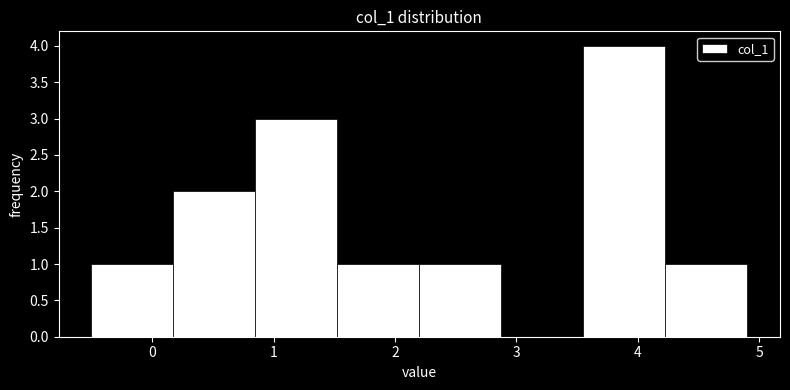

Reading left to right, transcribe this chart: for each bar, give the range it covers on the x-axis and its height. Neither the bar edges nor the heights are printed on the chart, so give them approximately, as read against the axes.

-0.5 to 0.2: 1
0.2 to 0.9: 2
0.9 to 1.5: 3
1.5 to 2.2: 1
2.2 to 2.9: 1
2.9 to 3.6: 0
3.6 to 4.2: 4
4.2 to 4.9: 1